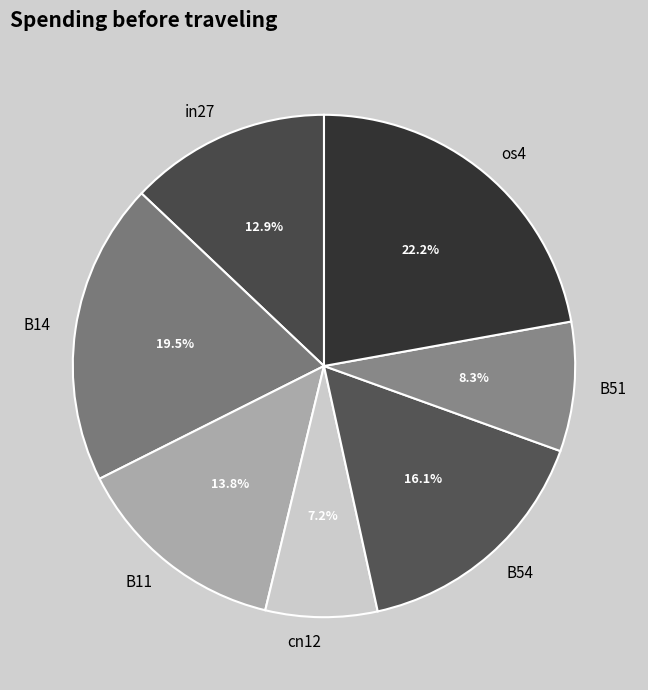

Does cn12 represent more than half of the total?

No